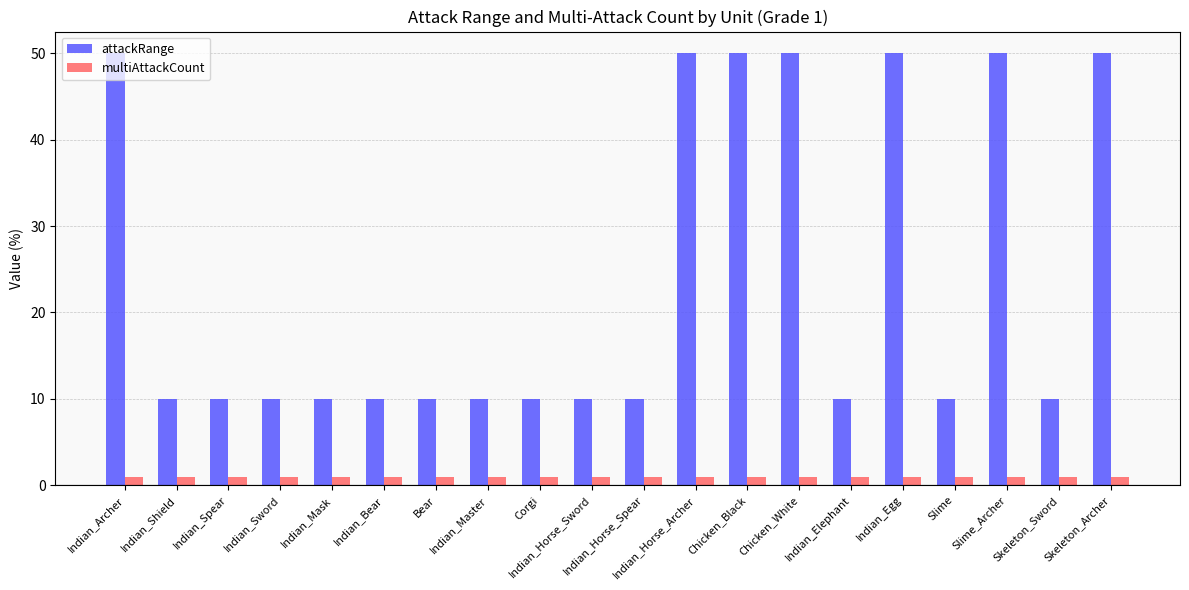

Which series has the largest total across all categories?

attackRange